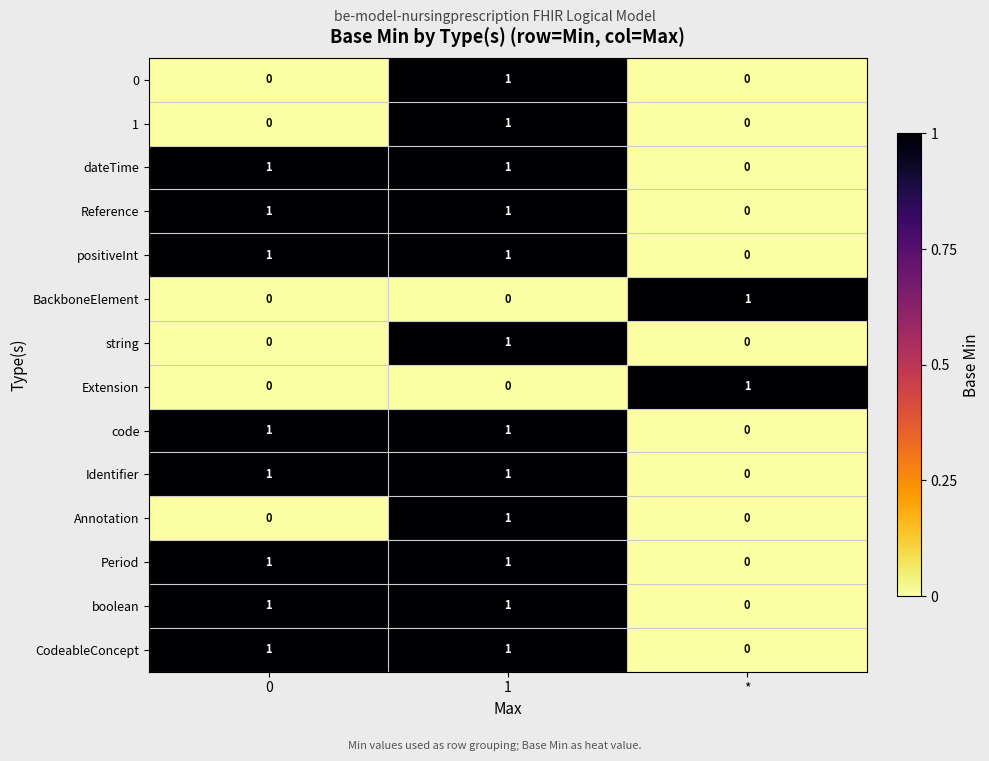

How many Period values are between 0 and 1?

3